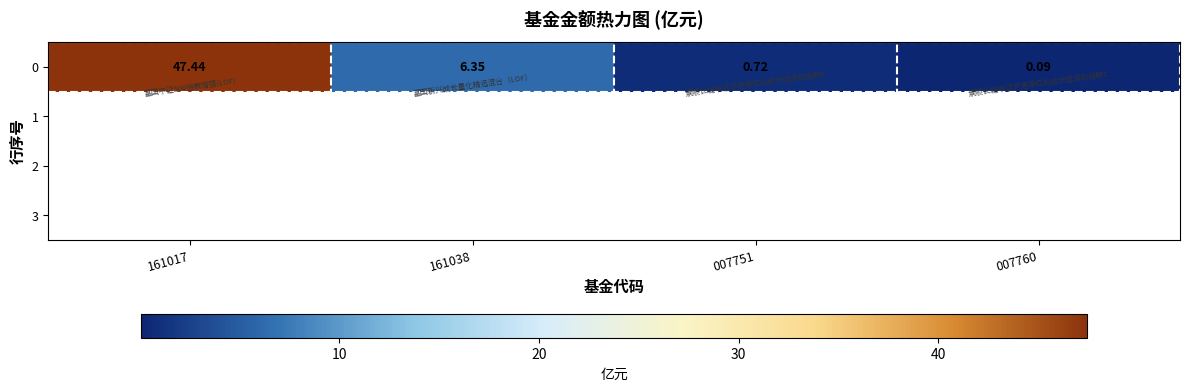

What is the greatest value displayed?

47.4